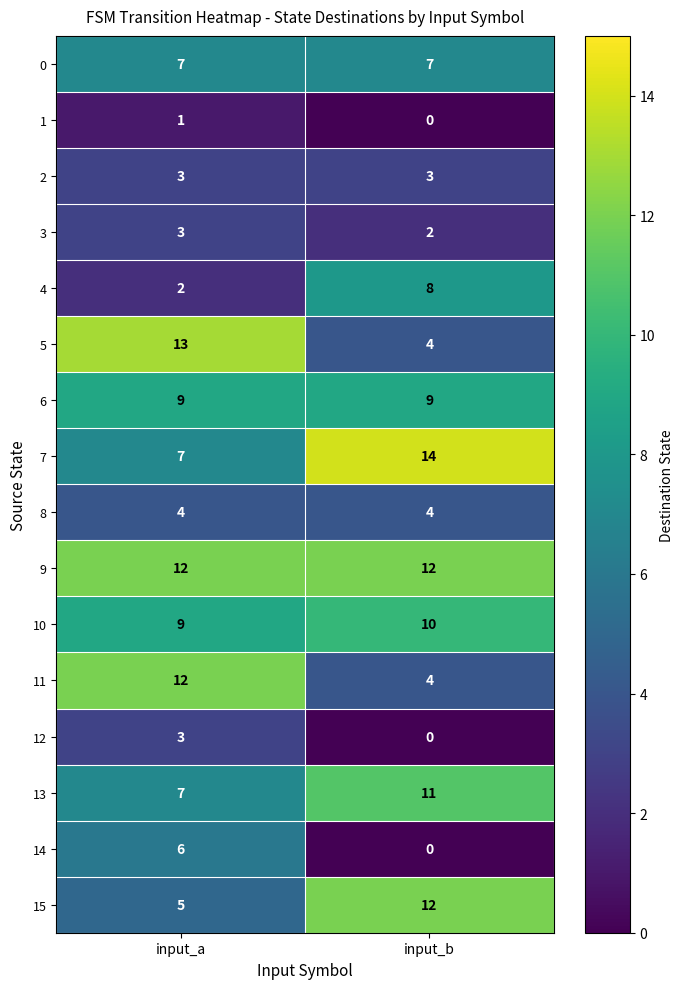

What is the difference between the 5 values at input_a and input_b?

9